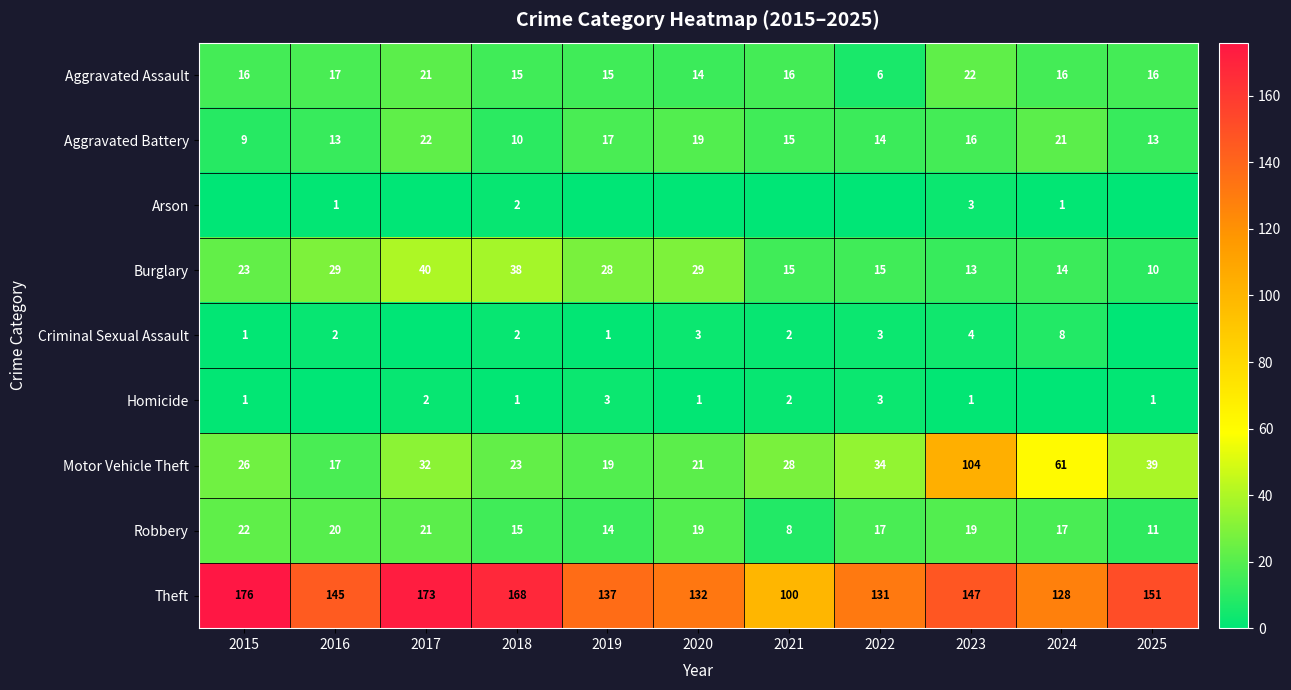

Is the value of Motor Vehicle Theft at 2024 greater than the value of Robbery at 2020?

Yes